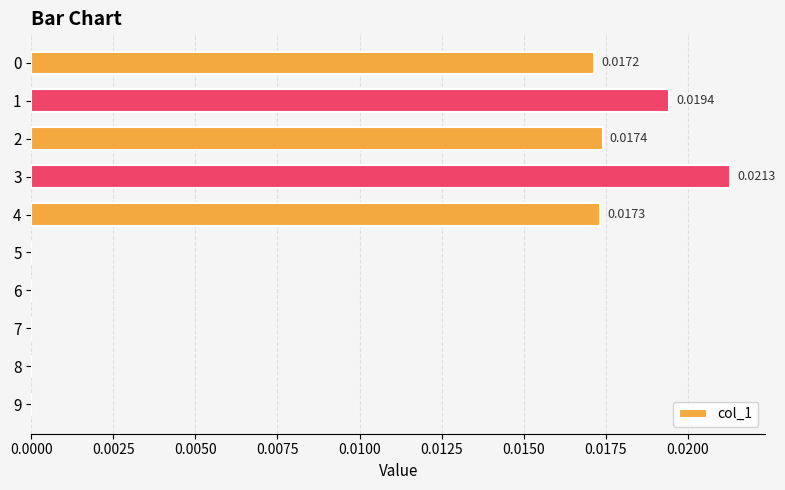

Which label corresponds to the largest value in the chart?

3